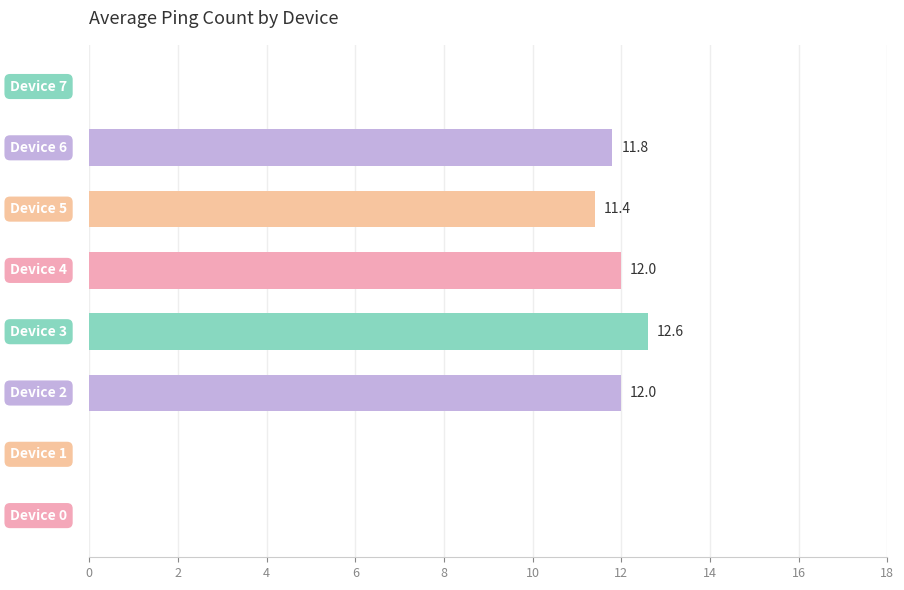

What is the sum of all values?

59.8